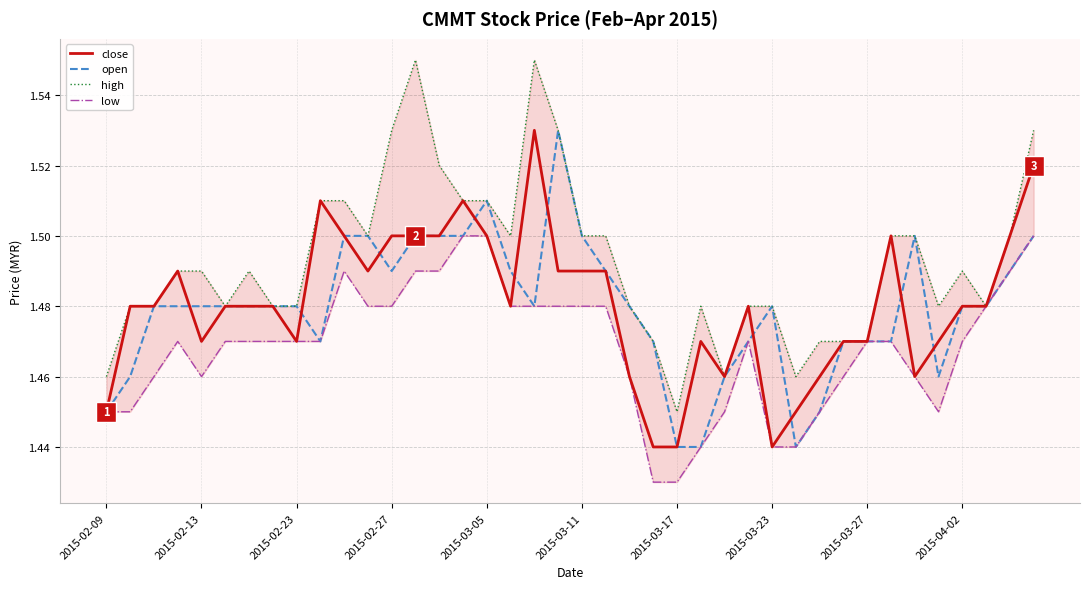

What is the sum of all high values?

59.7